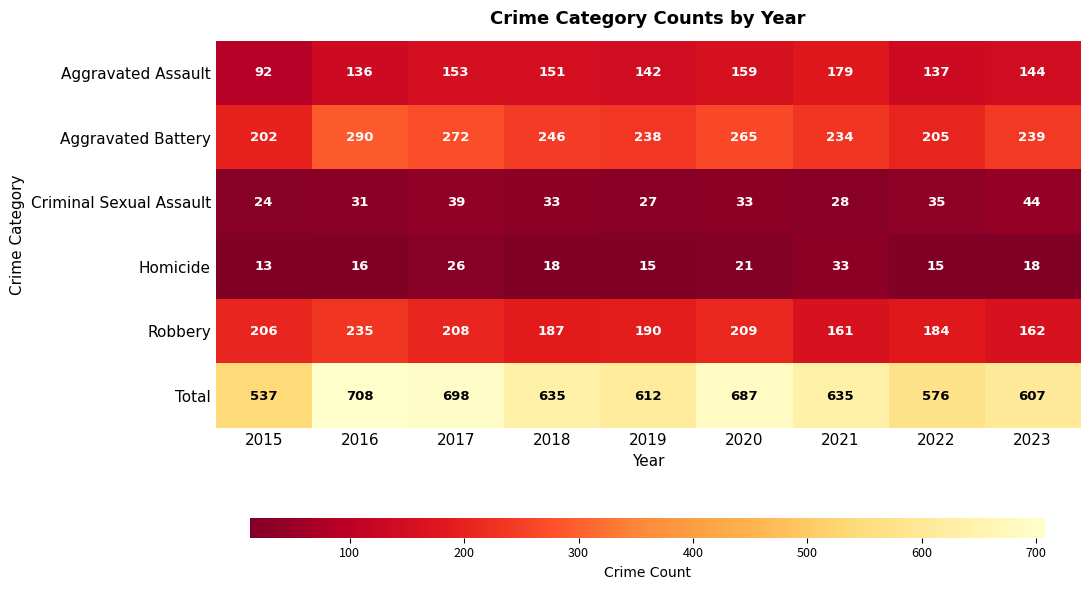

The value of Aggravated Assault at 2019 is 142. True or false?

True